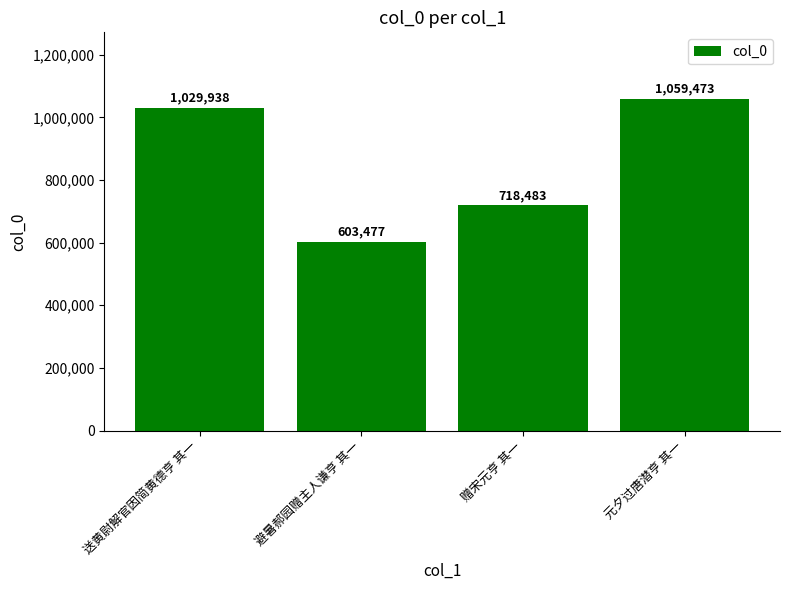

What is the change in value from 避暑郝园赠主人谦亨 其一 to 元夕过唐潜亨 其一?

+455996